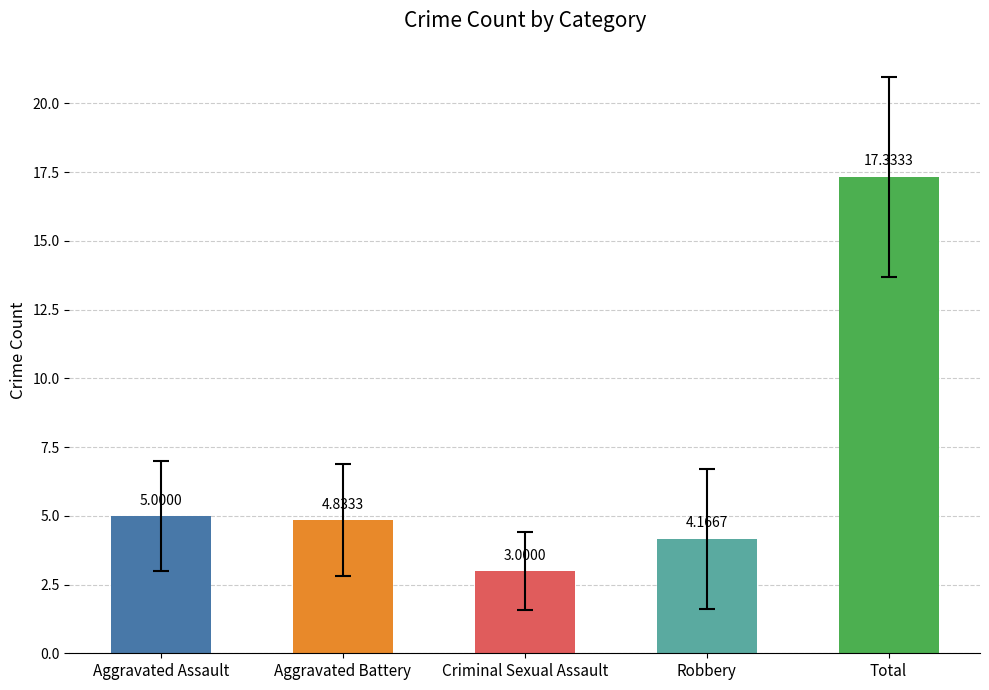

At which category does the chart reach its minimum across all series?

Criminal Sexual Assault